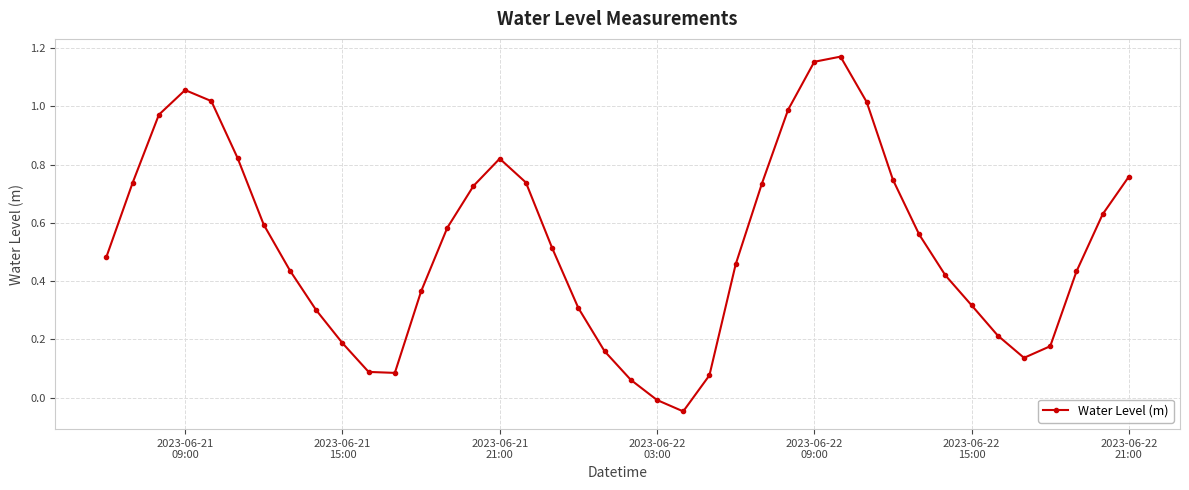

How many positive values are there?

38